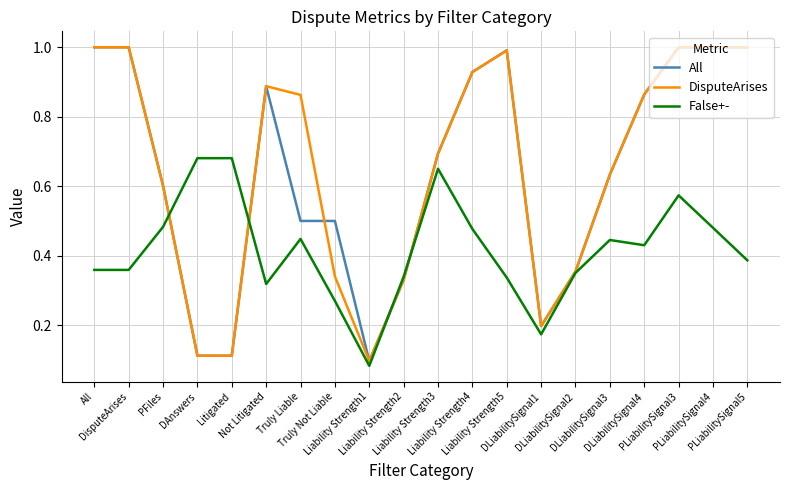

What is the greatest value displayed?

1.0